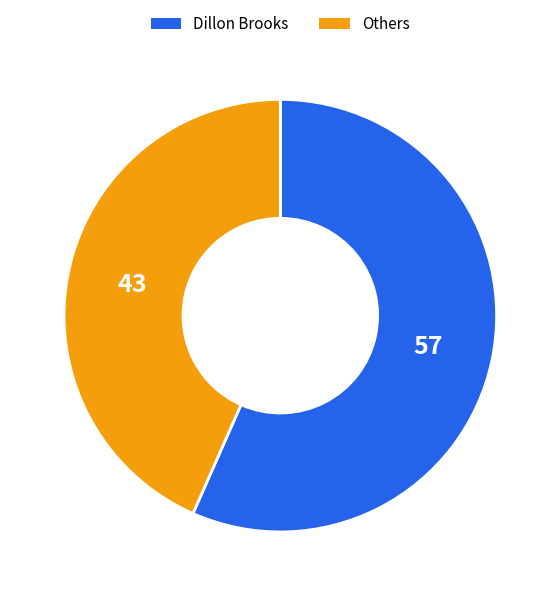

Count the number of slices in the pie.

2